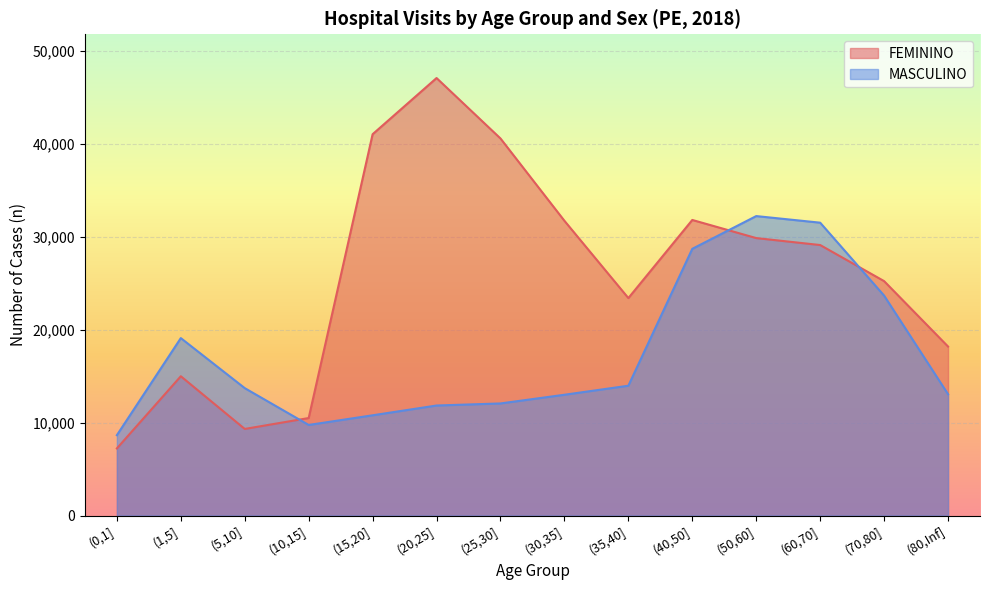

What is the difference between the MASCULINO values at (0,1] and (70,80]?

15011